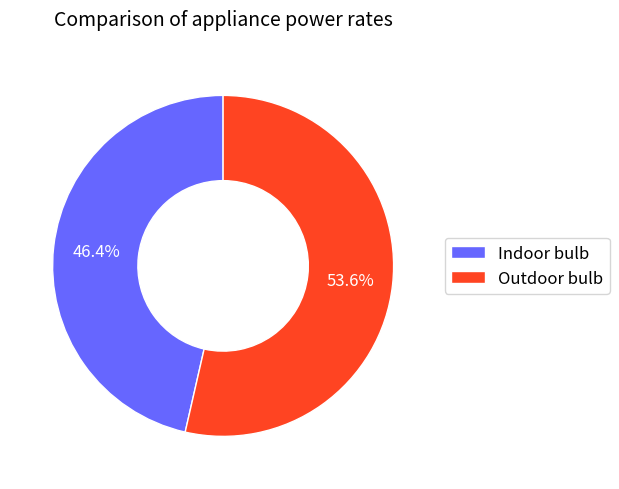

What is the largest slice in the pie chart?

Outdoor bulb